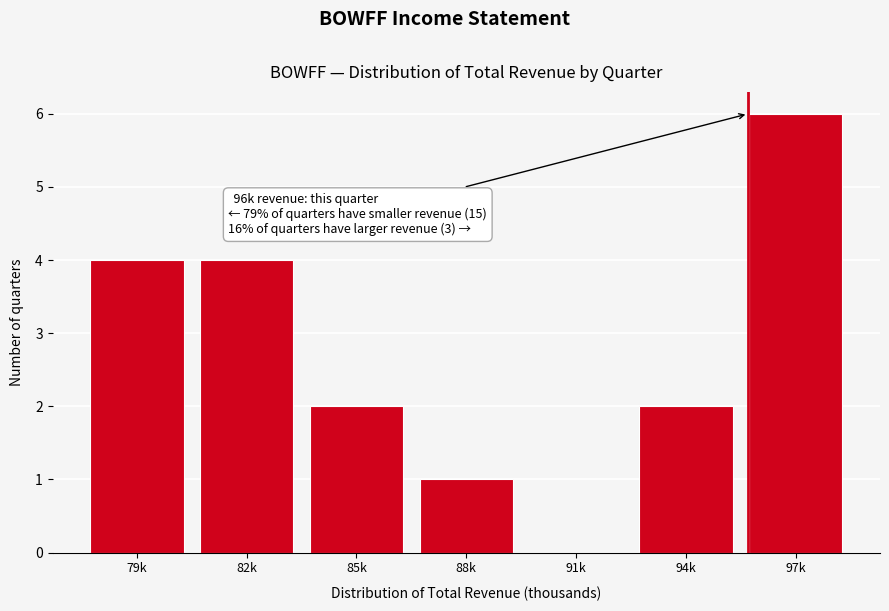

Reading left to right, transcribe all the data shown in this chart.

79k=4	82k=4	85k=2	88k=1	91k=0	94k=2	97k=6